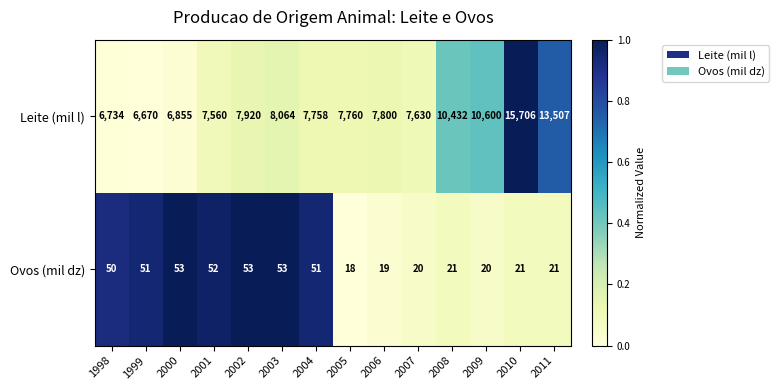

What is the difference between the Ovos (mil dz) values at 2001 and 2007?

32